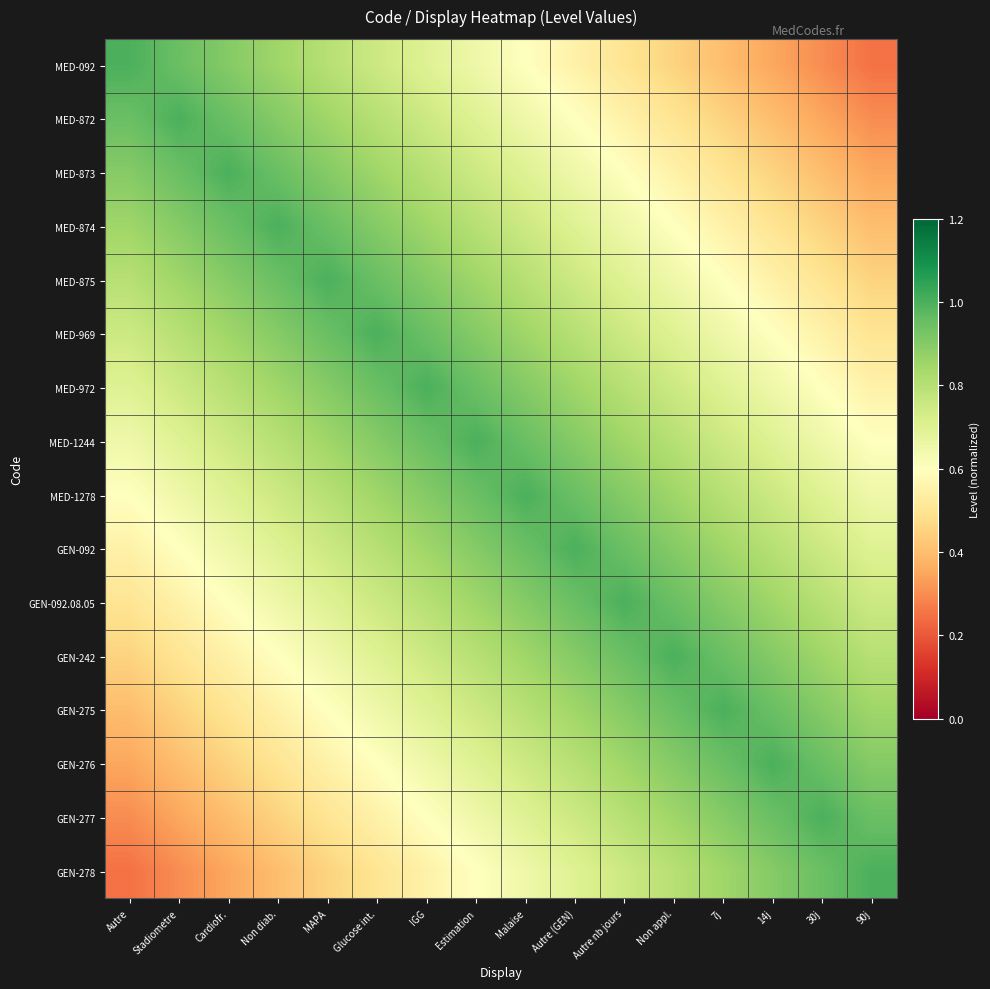

Which series has the largest total across all categories?

MED-1244